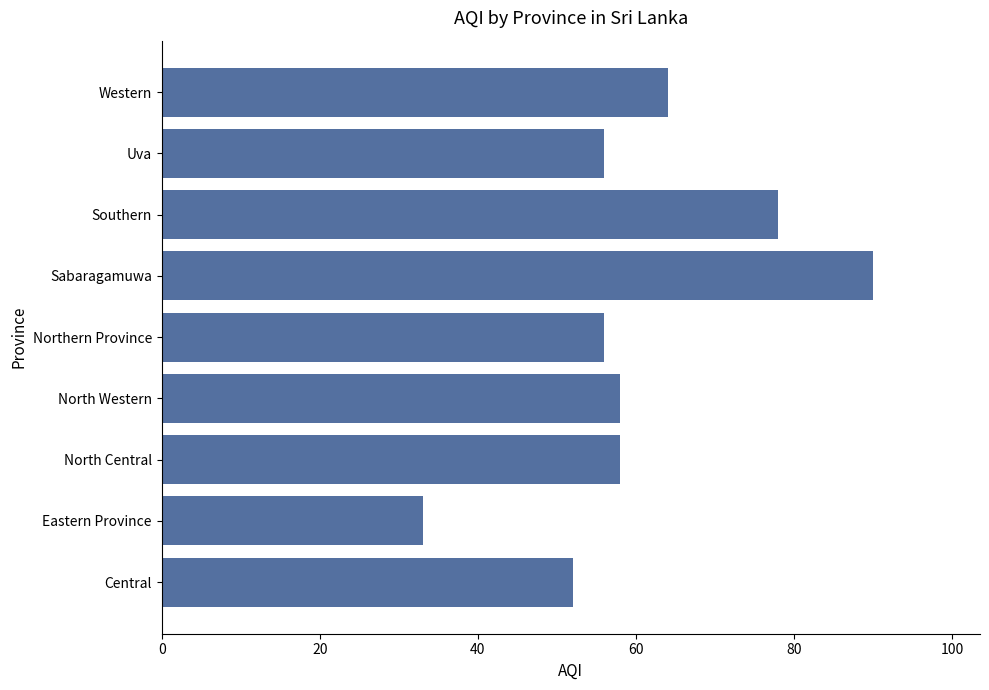

What is the maximum value shown in the chart?

90